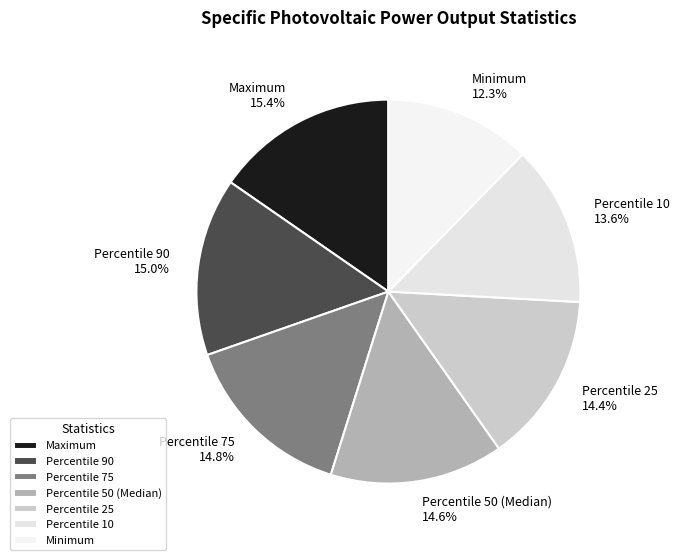

Is there any slice that represents more than half of the pie?

No